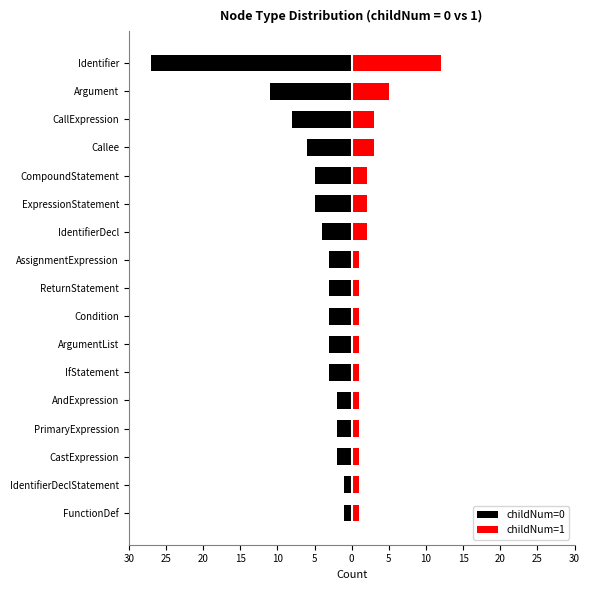

At IfStatement, list the series in order from largest to smallest.

childNum=1, childNum=0